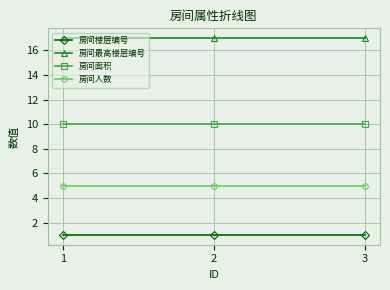

Reading left to right, transcribe all the data shown in this chart.

房间楼层编号: 1	1	1
房间最高楼层编号: 17	17	17
房间面积: 10	10	10
房间人数: 5	5	5